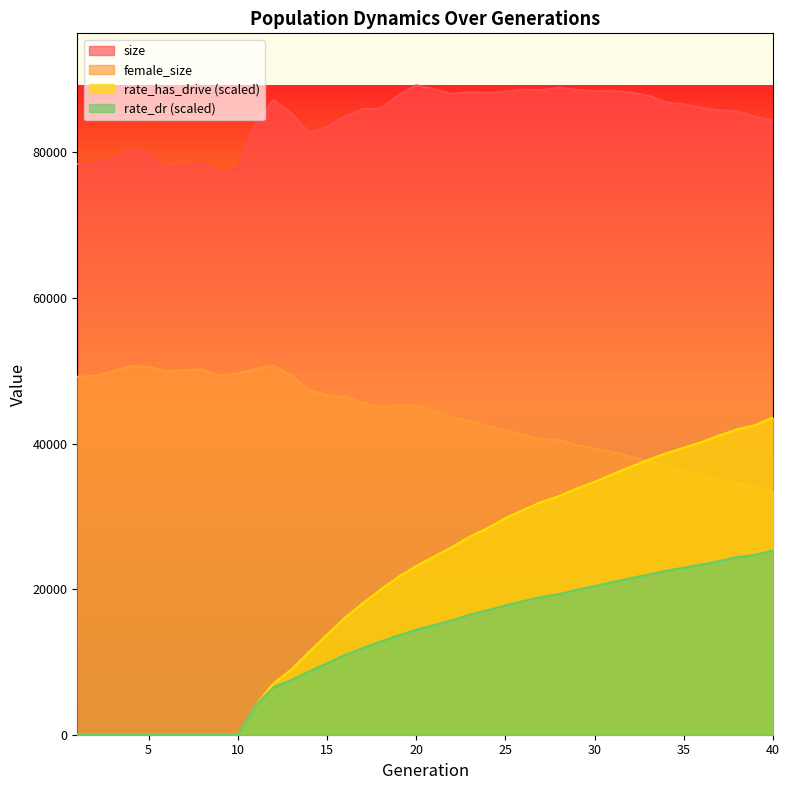

What is the value of the female_size point at the 19th from the left?

45232.0